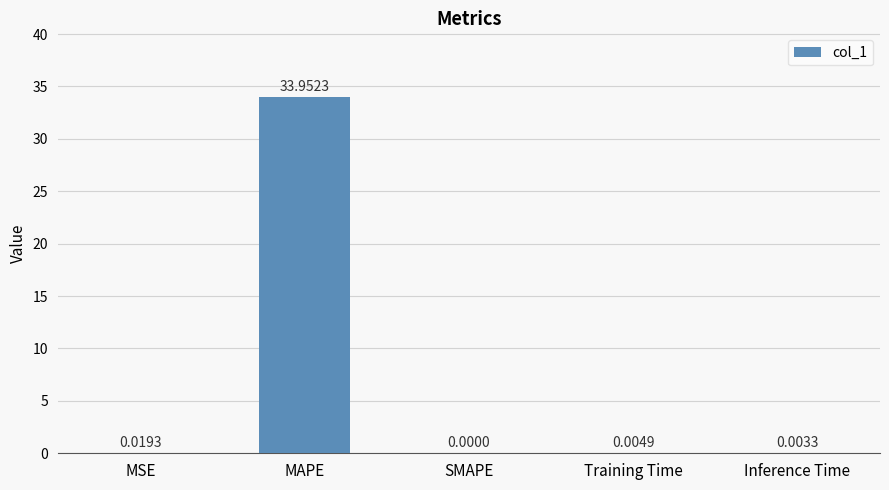

Which category has the highest value across all series?

MAPE